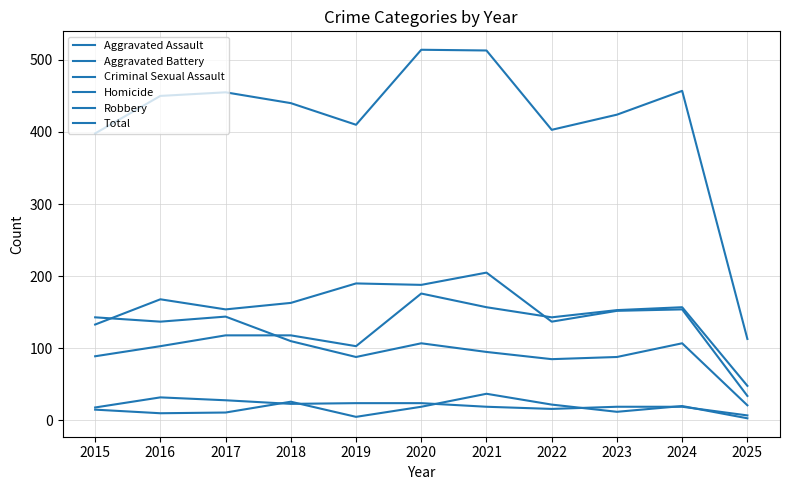

Which has a higher value, 2016 or 2017?

2017